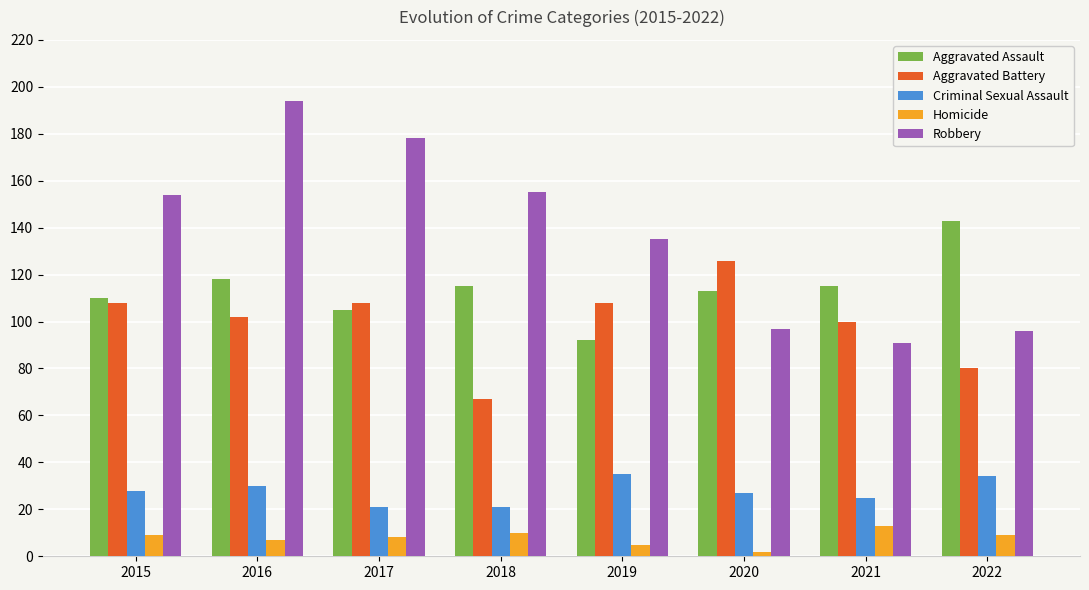

Which category has the lowest value in the Robbery series?

2021